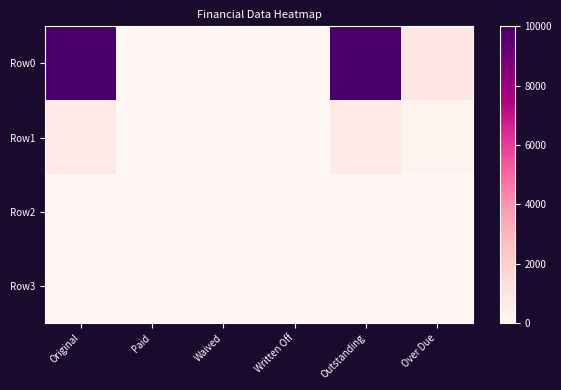

Which series has the widest spread of values?

Row0